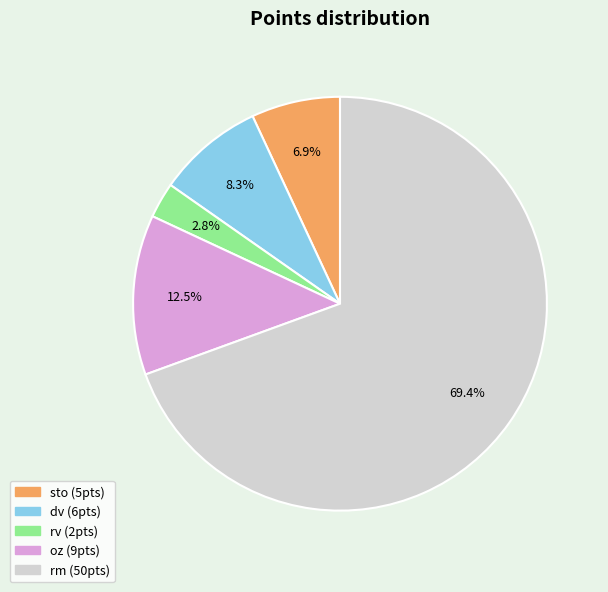

Is it true that rv is 3% of the pie?

True